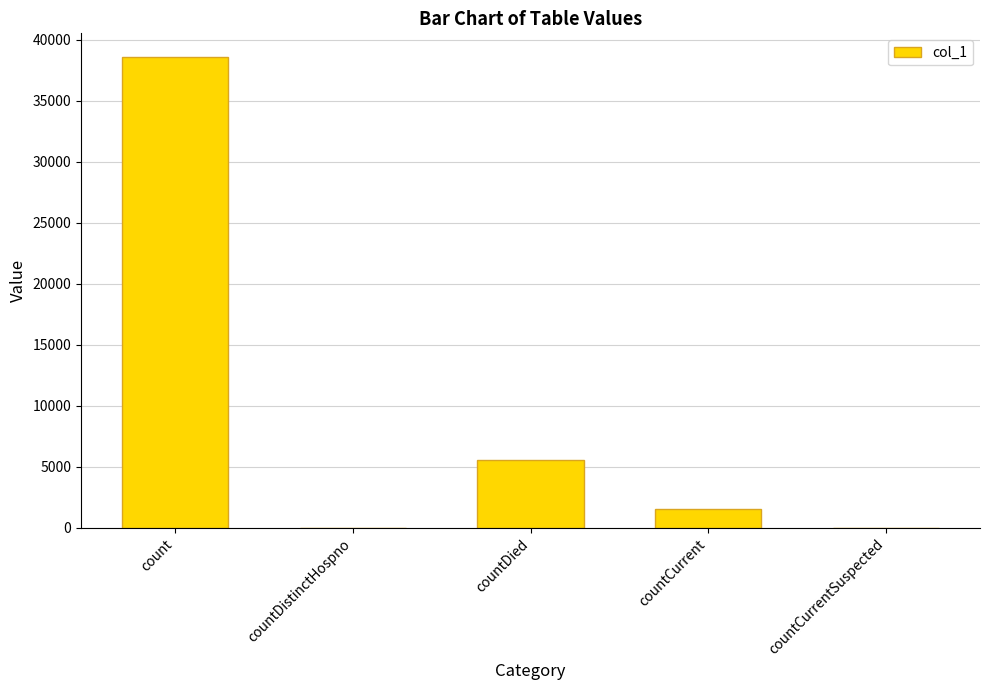

Where is the data nearest to the value 19306?

countDied